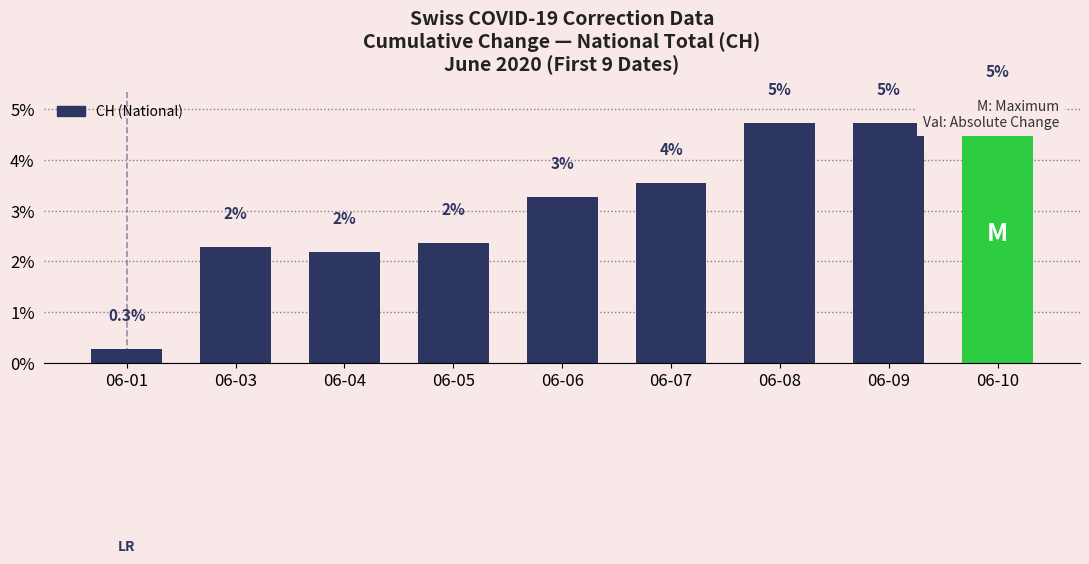

True or false: the data shows 2.3 at 06-03.

True